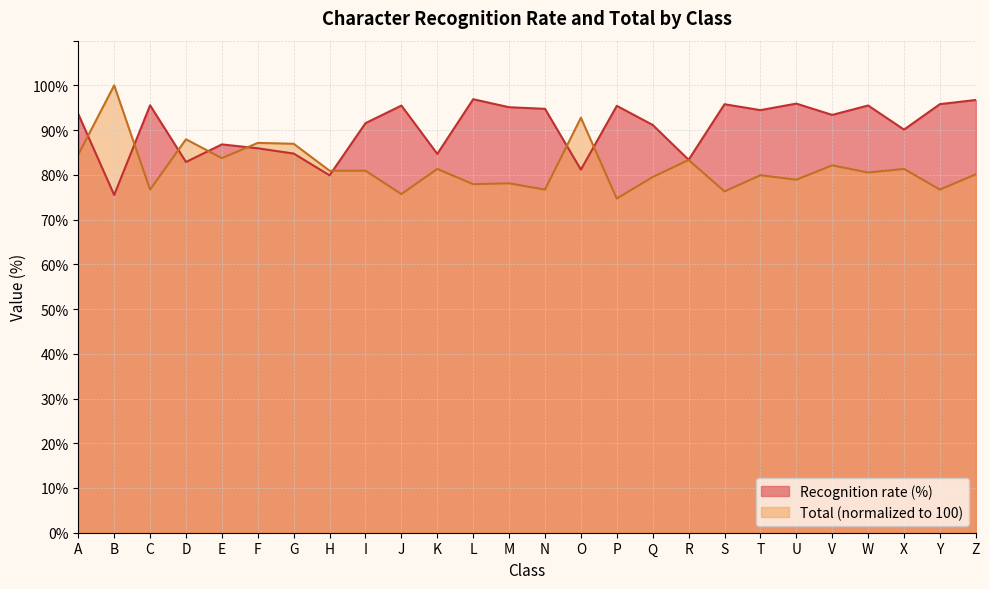

Rank the series by their average value, from lowest to highest.

Total (normalized to 100), Recognition rate (%)